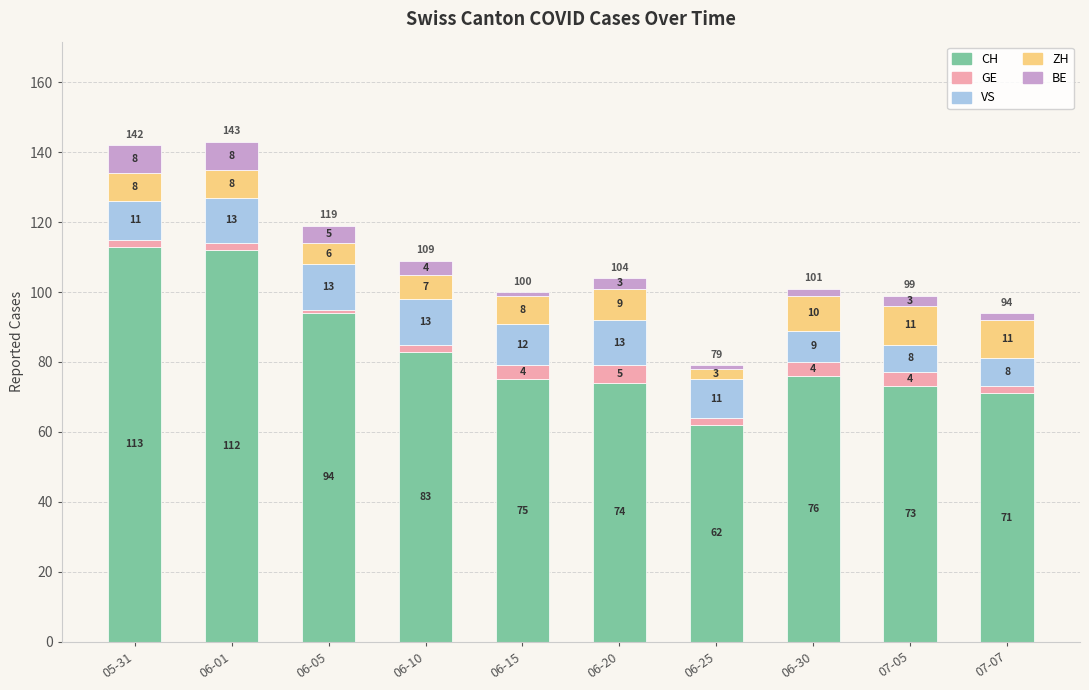

Read the CH value at 07-07.

71